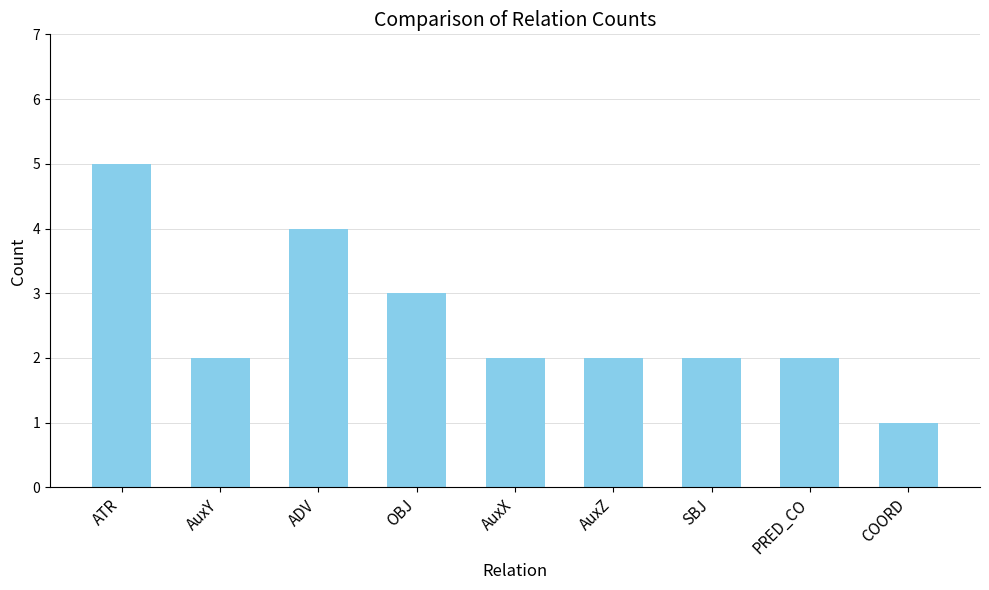

What is the label of the 8th bar from the right?

AuxY